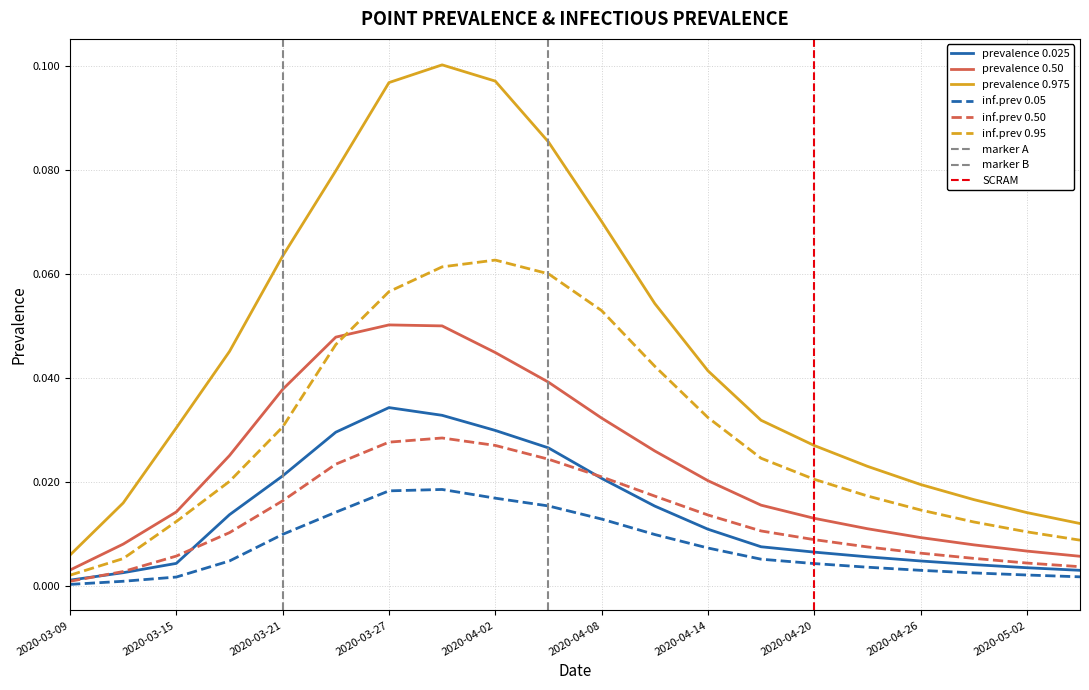

What position from the left is 2020-04-17?

14